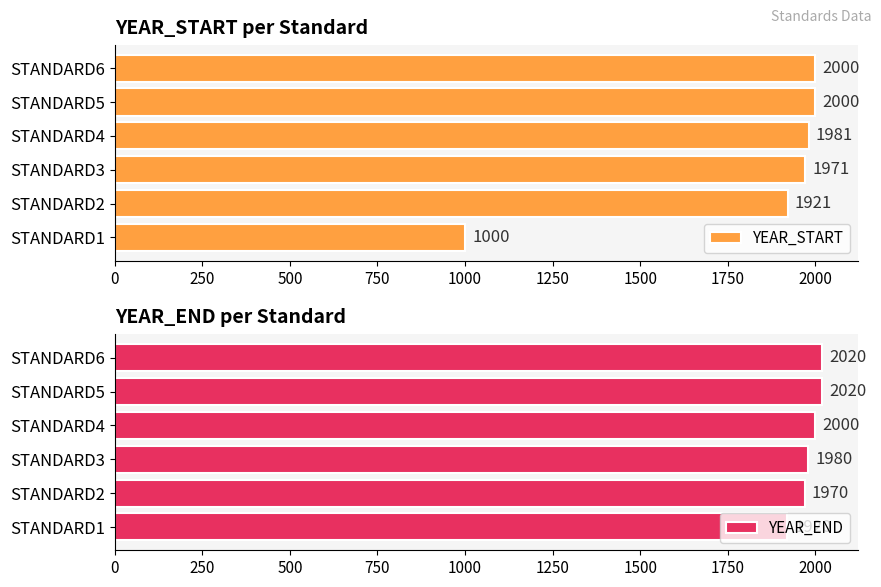

What is the total value across all series at 0?

2920